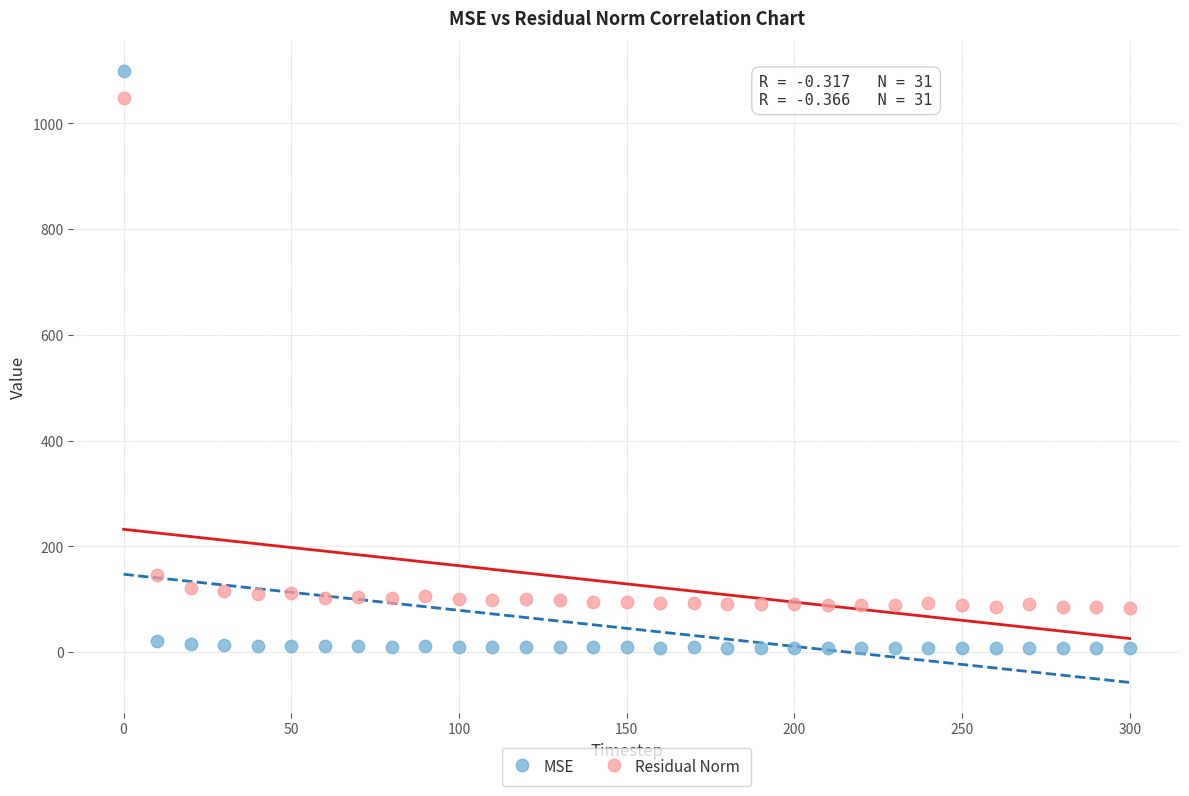

What are all the series names shown in the legend?

MSE, Residual Norm